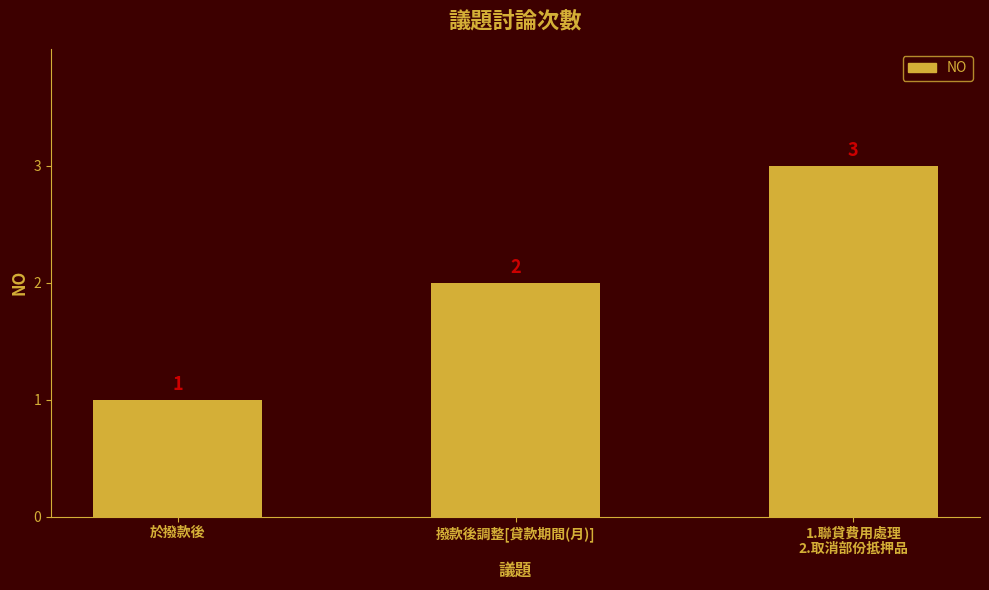

Reading left to right, list all the values displayed in this chart.

1	2	3